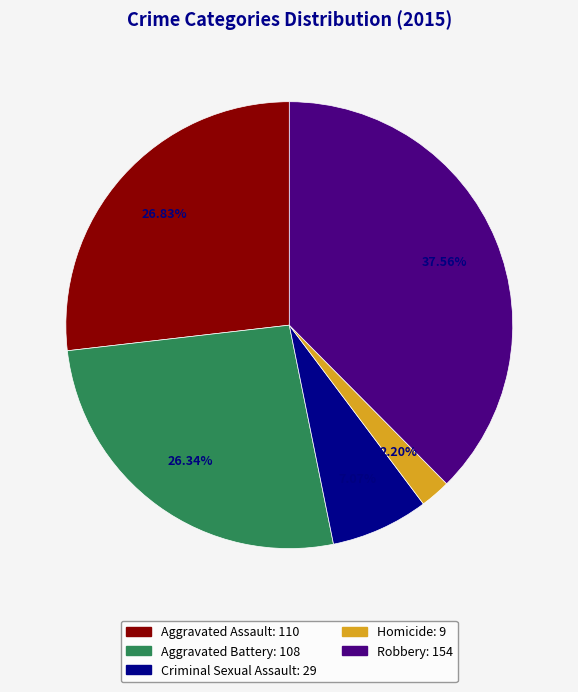

How many segments does this pie chart have?

5